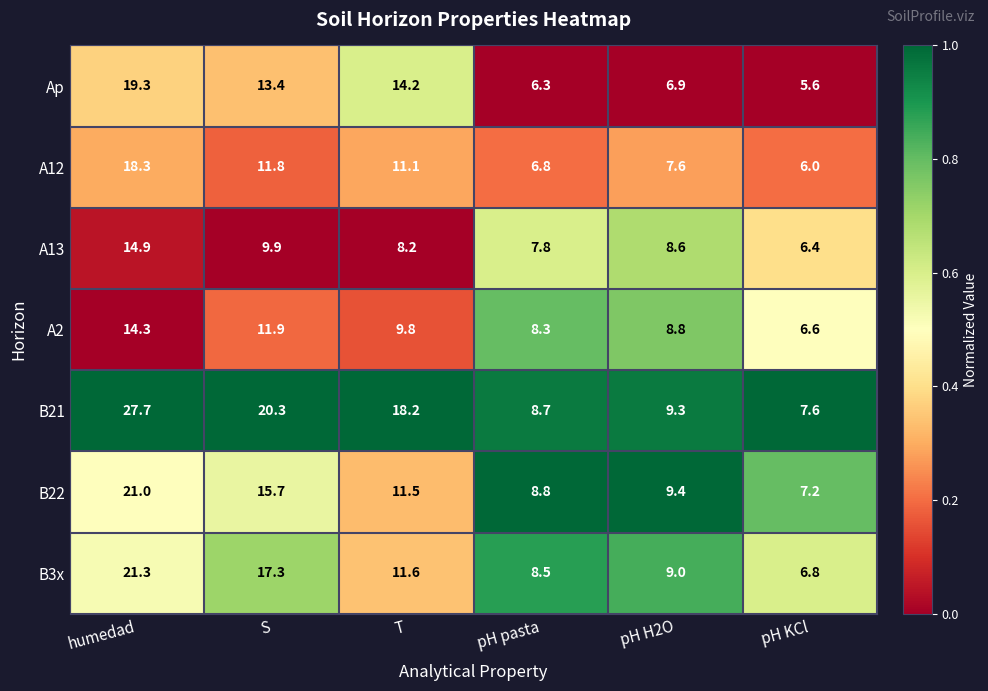

The B22 series shows 10.9 at pH KCl. True or false?

False